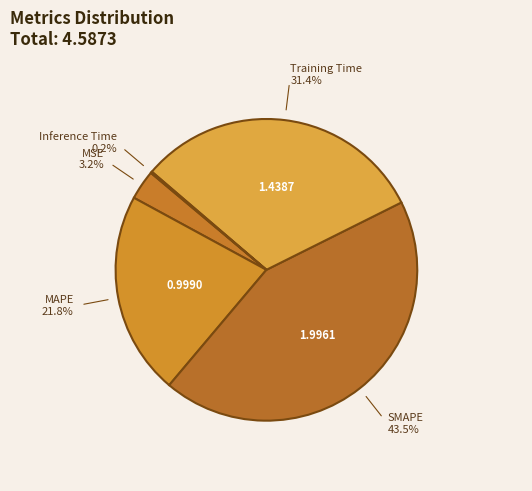

Do MSE and Training Time together represent more than half of the pie?

No